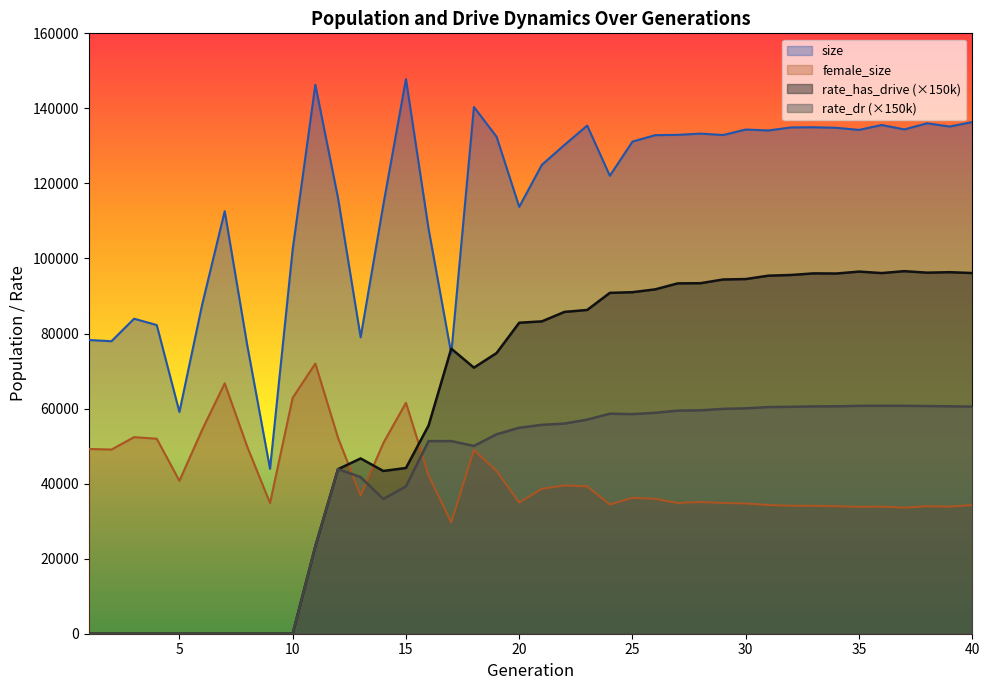

Reading right to left, list all the values displayed in this chart.

size: 136357.0	135167.0	136024.0	134393.0	135577.0	134268.0	134825.0	134972.0	134925.0	134121.0	134368.0	132902.0	133280.0	132947.0	132868.0	131156.0	122050.0	135425.0	130281.0	124968.0	113761.0	132456.0	140373.0	74638.0	107837.0	147816.0	114272.0	79003.0	116159.0	146286.0	102421.0	43947.0	76688.0	112604.0	87596.0	59105.0	82259.0	83947.0	77951.0	78280.0
rate_has_drive: 96121.2	96342.9	96217.5	96619.1	96110.3	96502.1	95990.6	96027.8	95603.2	95417.2	94512.6	94401.4	93407.9	93364.8	91767.0	91015.6	90835.6	86278.5	85764.1	83239.8	82877.2	74795.2	70905.8	75968.7	55508.9	44167.1	43372.8	46705.2	43852.4	23295.8	0.0	0.0	0.0	0.0	0.0	0.0	0.0	0.0	0.0	0.0
rate_dr: 60513.6	60596.5	60679.4	60730.3	60736.5	60723.4	60595.8	60576.5	60465.9	60403.2	60065.8	59925.9	59529.0	59452.7	58878.5	58521.0	58625.5	57054.6	55999.2	55665.9	54884.3	53145.3	50038.1	51332.4	51335.9	39267.3	35897.1	41741.8	43852.4	23295.8	0.0	0.0	0.0	0.0	0.0	0.0	0.0	0.0	0.0	0.0
female_size: 34278.0	33867.0	33985.0	33589.0	33867.0	33817.0	33976.0	34089.0	34110.0	34292.0	34707.0	34853.0	35093.0	34836.0	35945.0	36215.0	34426.0	39275.0	39506.0	38625.0	34949.0	43365.0	48953.0	29682.0	42194.0	61542.0	50802.0	36839.0	52246.0	72008.0	62885.0	34825.0	49754.0	66729.0	54299.0	40744.0	51965.0	52388.0	49085.0	49228.0